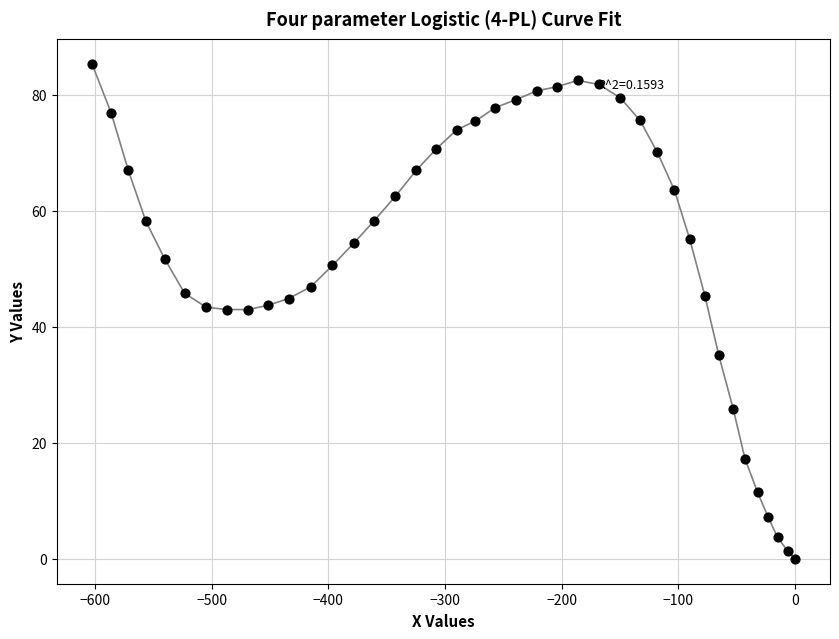

What is the range of X values (max minus min)?

602.8